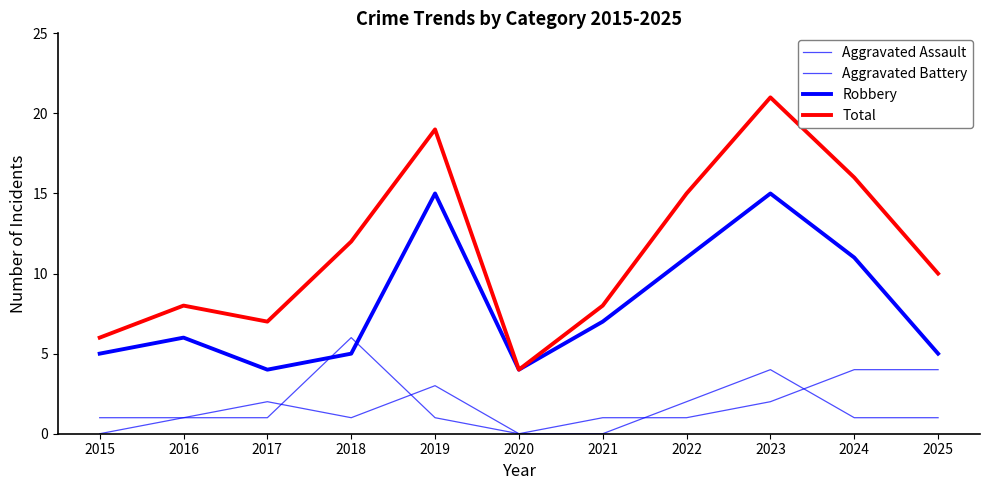

What is the value of the Robbery point at the 6th from the left?

4